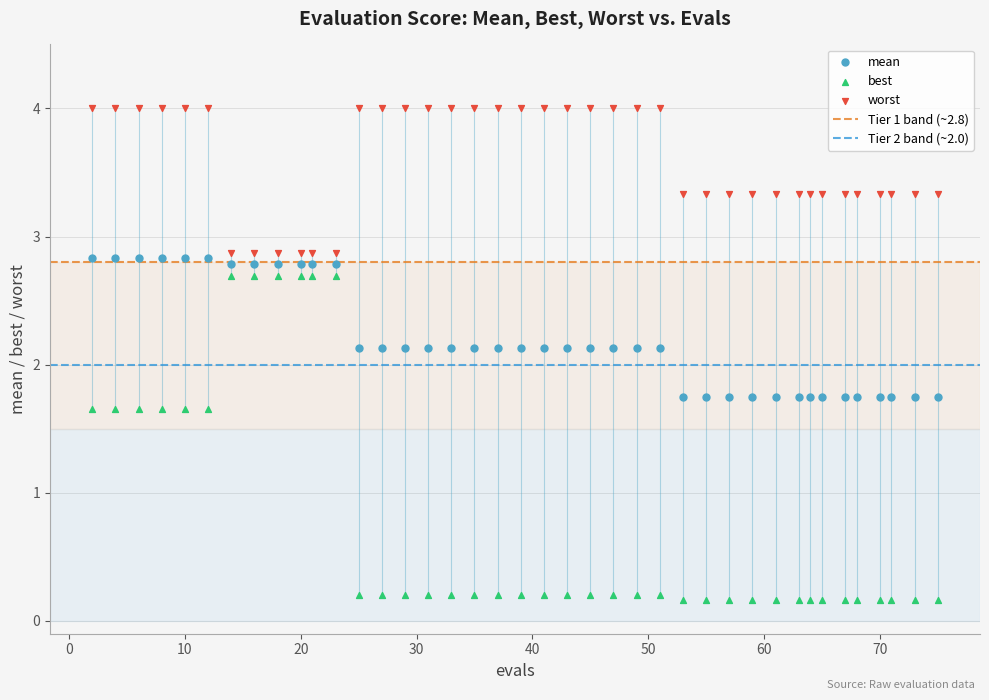

What is the X range (max minus min) for the scatter plot?

73.0